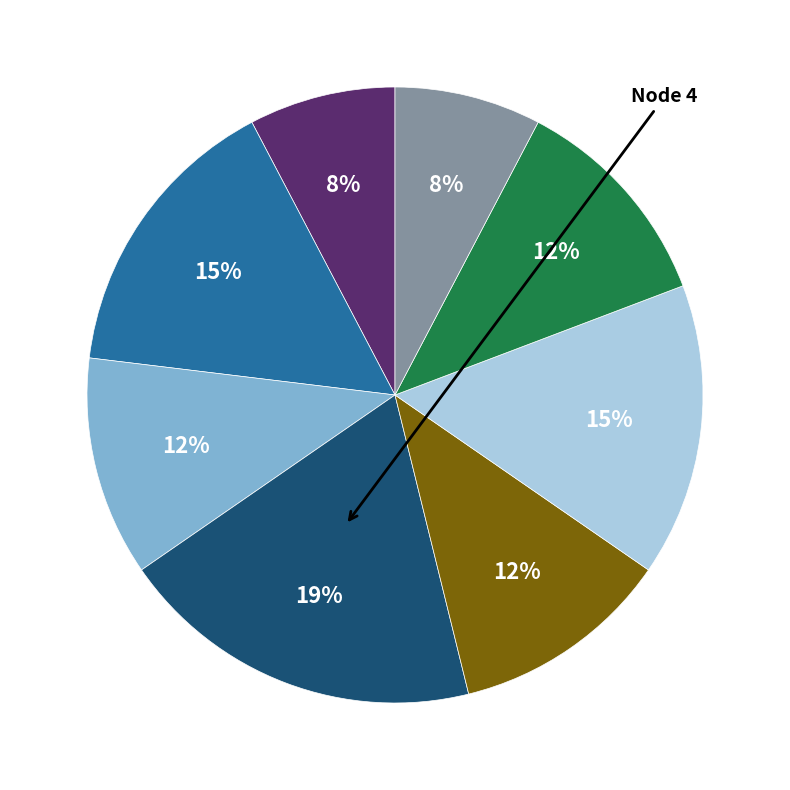

Is there a majority slice in this chart?

No